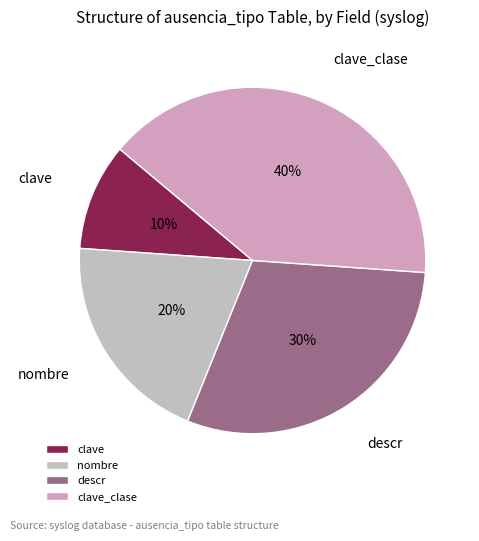

Between clave_clase and clave, which is larger?

clave_clase